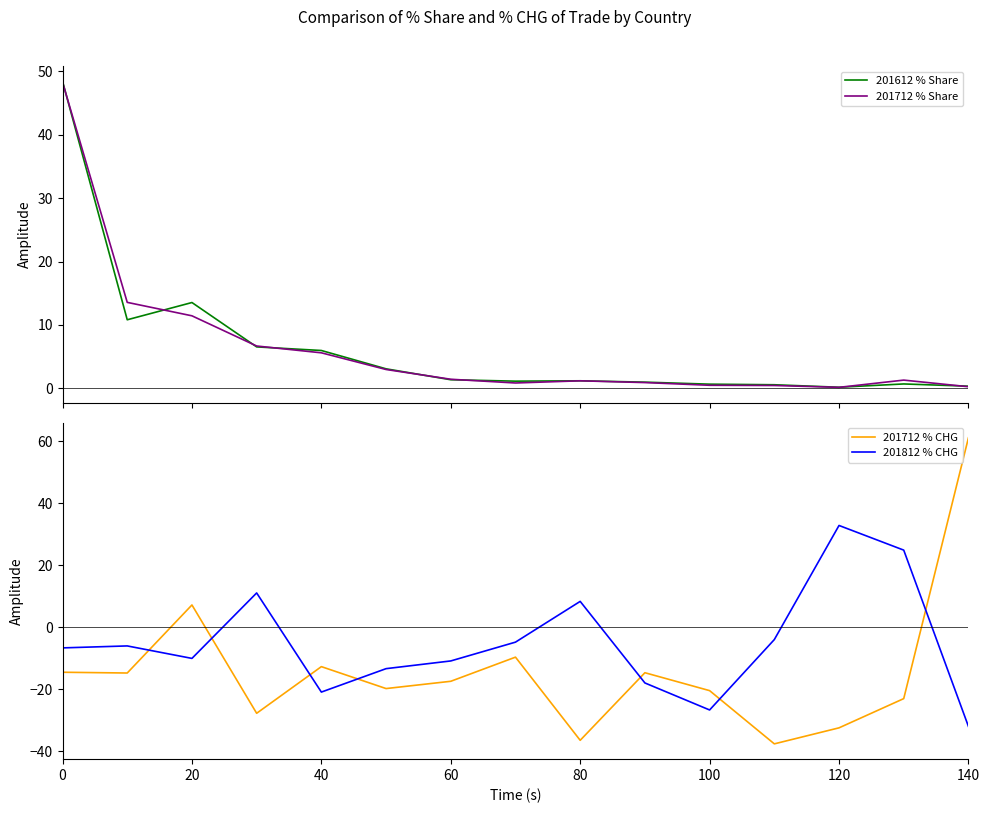

Is it true that 201712 % CHG equals -33.3 at 100?

False